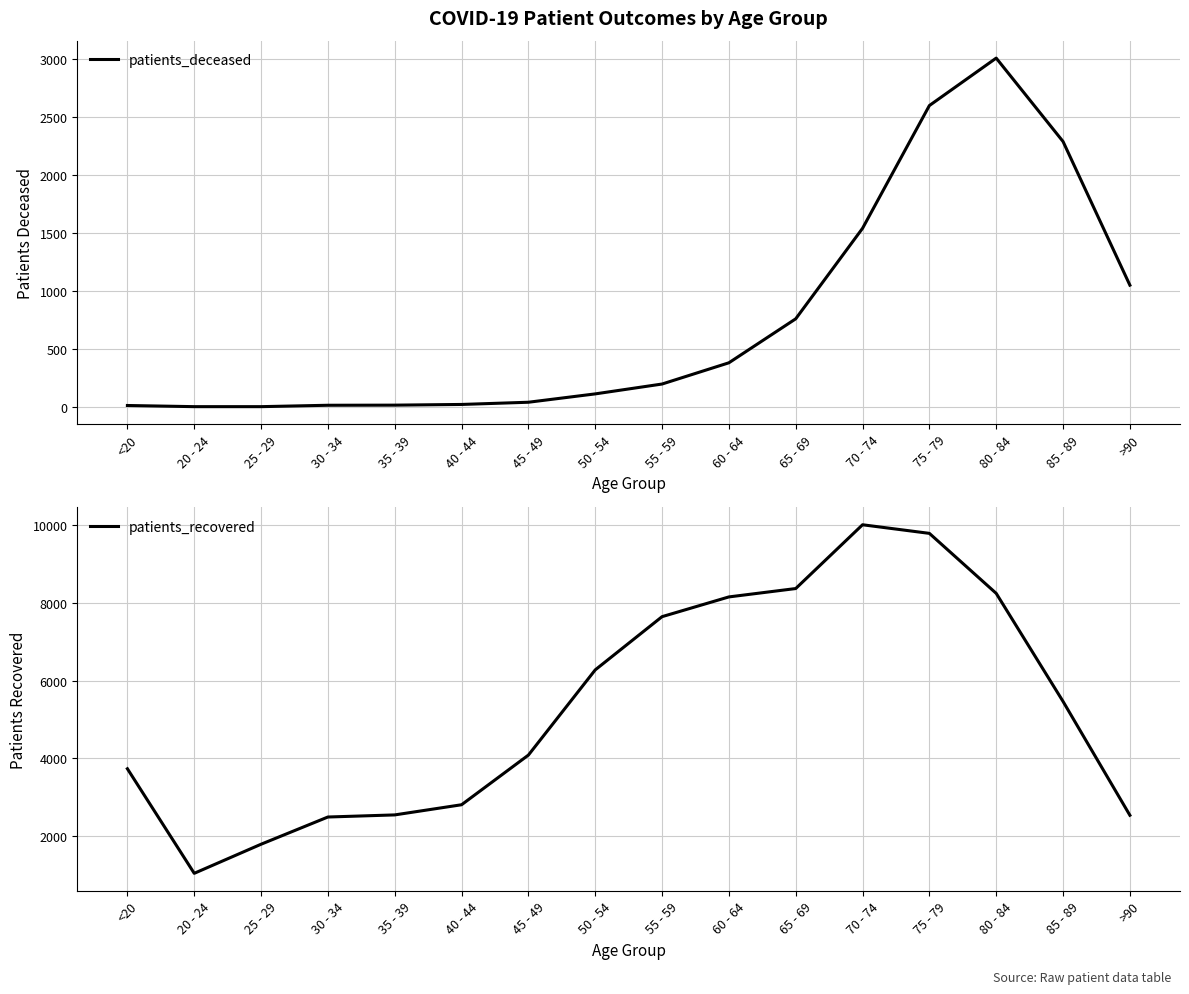

True or false: patients_recovered and patients_deceased intersect in this chart.

False